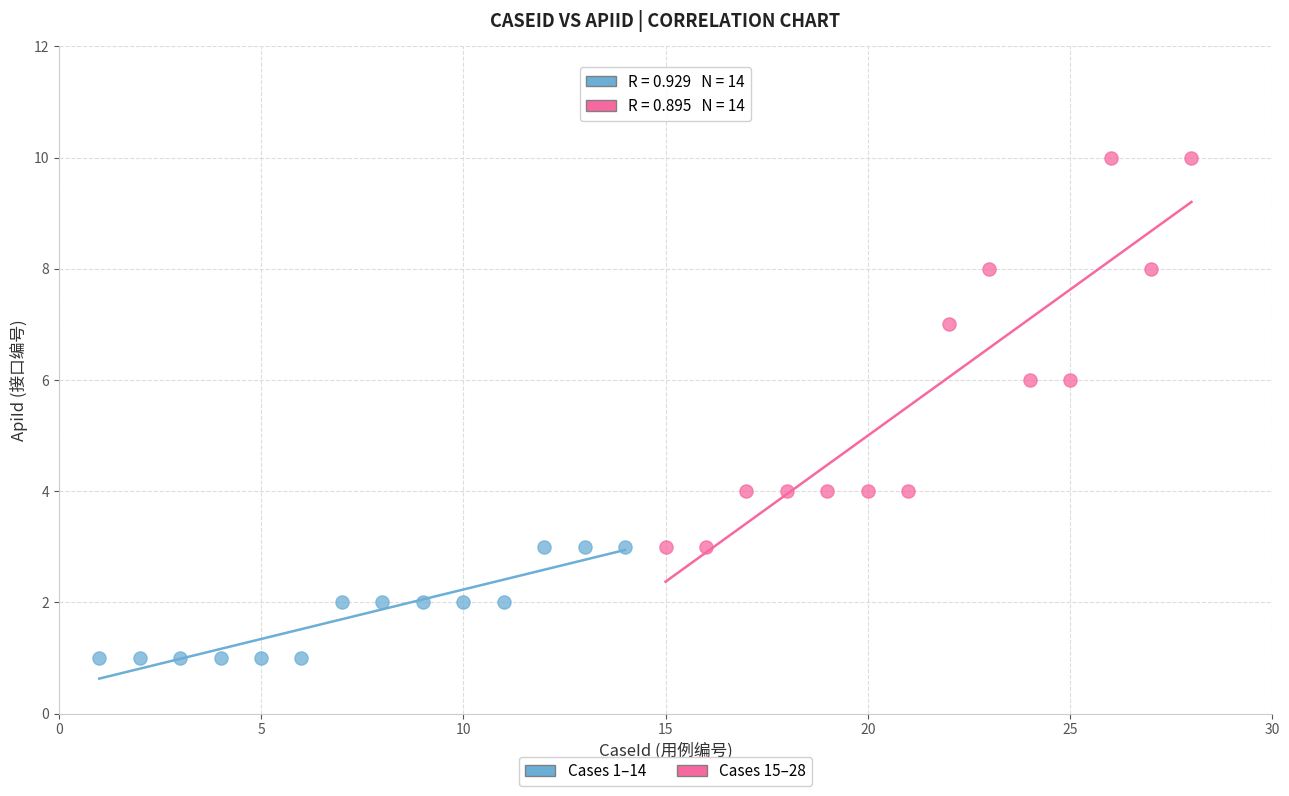

What are all the series names shown in the legend?

Cases 1–14, Cases 15–28